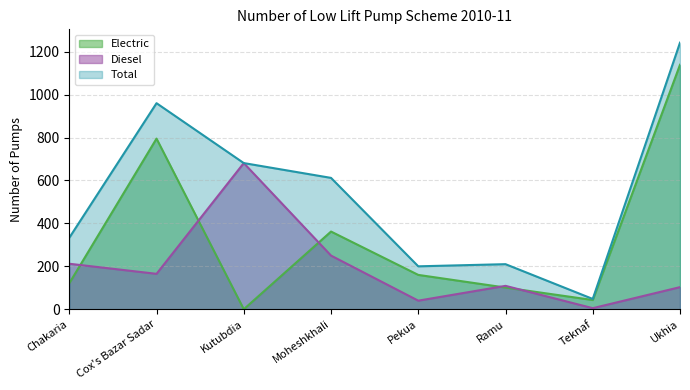

At which label is Total closest to 645?

Moheshkhali